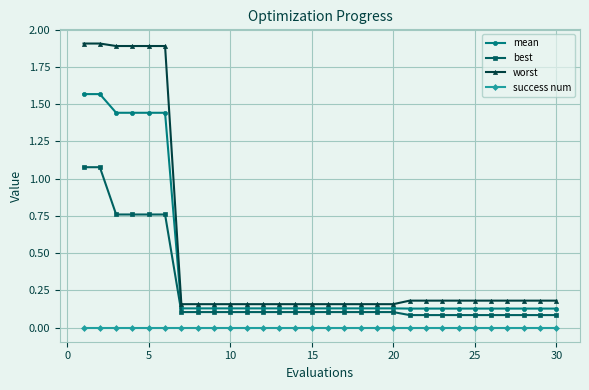

Rank the series by their maximum value, from lowest to highest.

success num, best, mean, worst